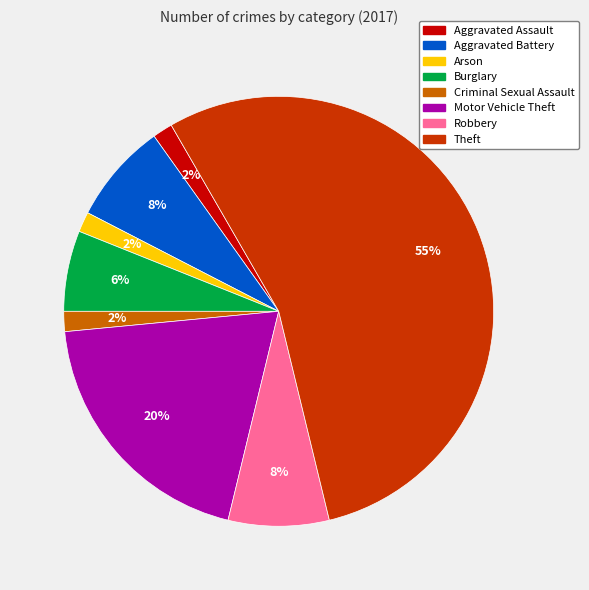

Which category has the biggest portion of the pie?

Theft